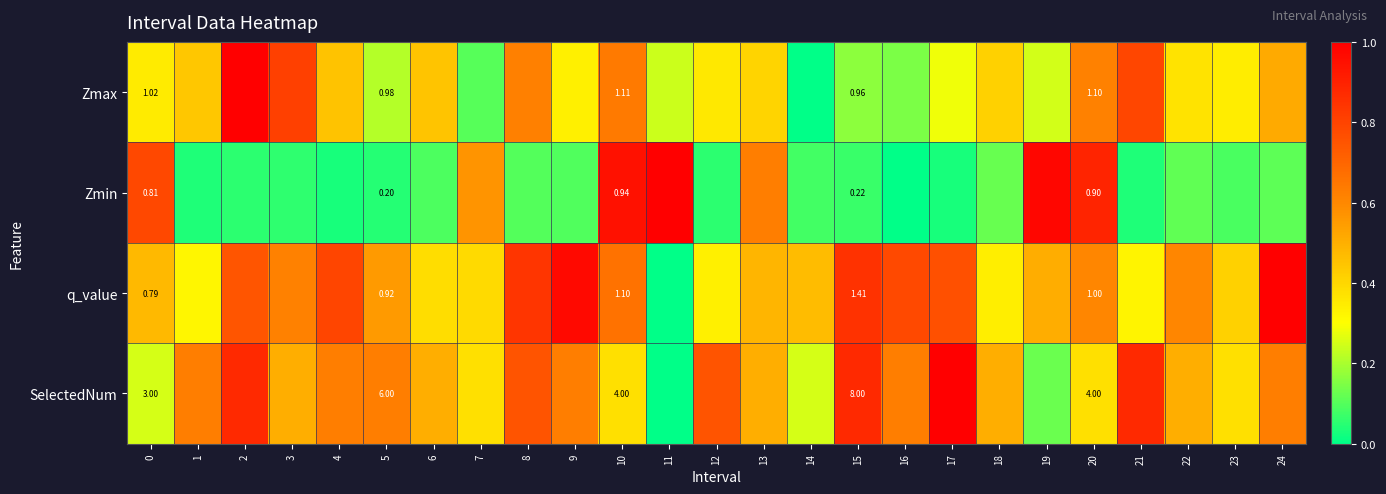

The Zmax series shows 0.2 at 3. True or false?

False